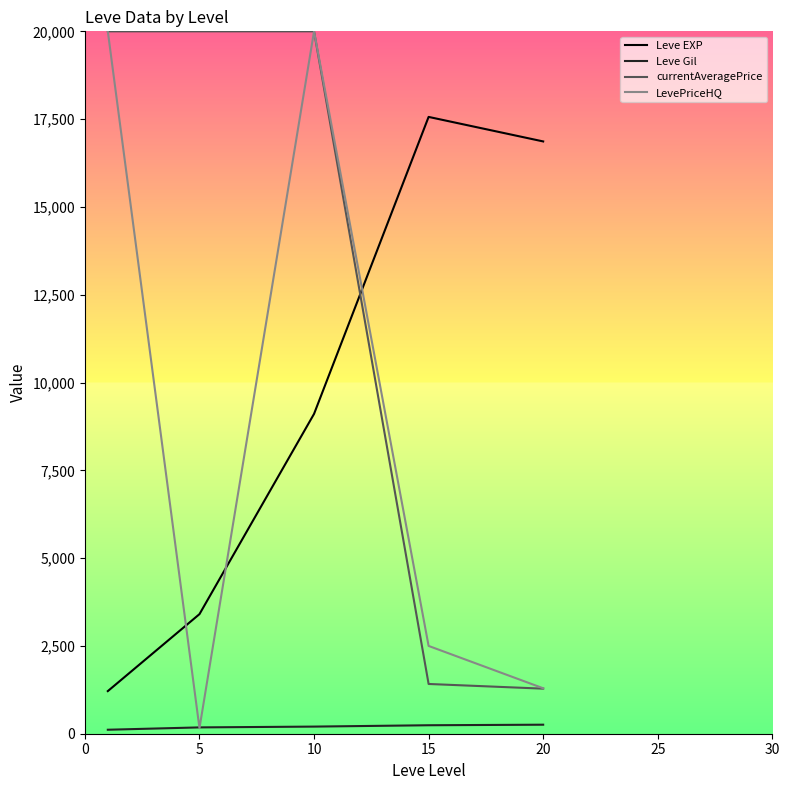

True or false: currentAveragePrice has more than 2 points higher than both neighbors.

False